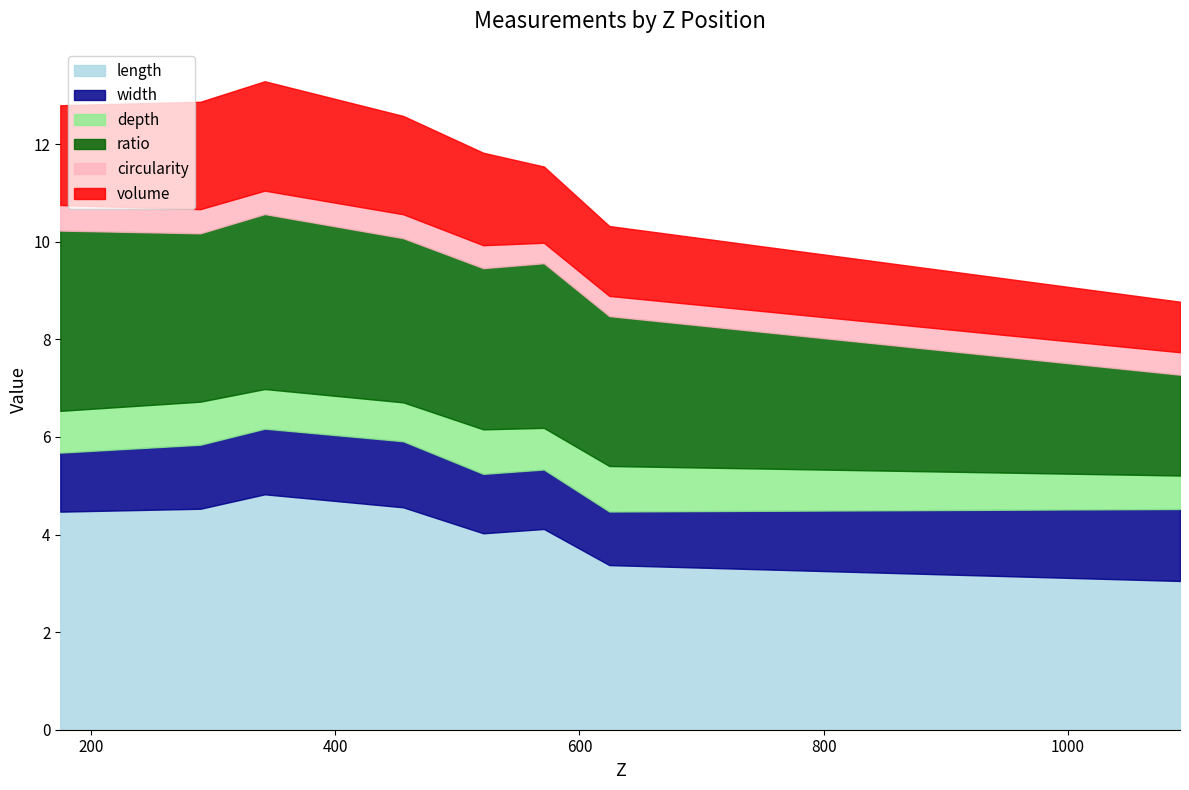

Which series has the largest range (max minus min)?

length